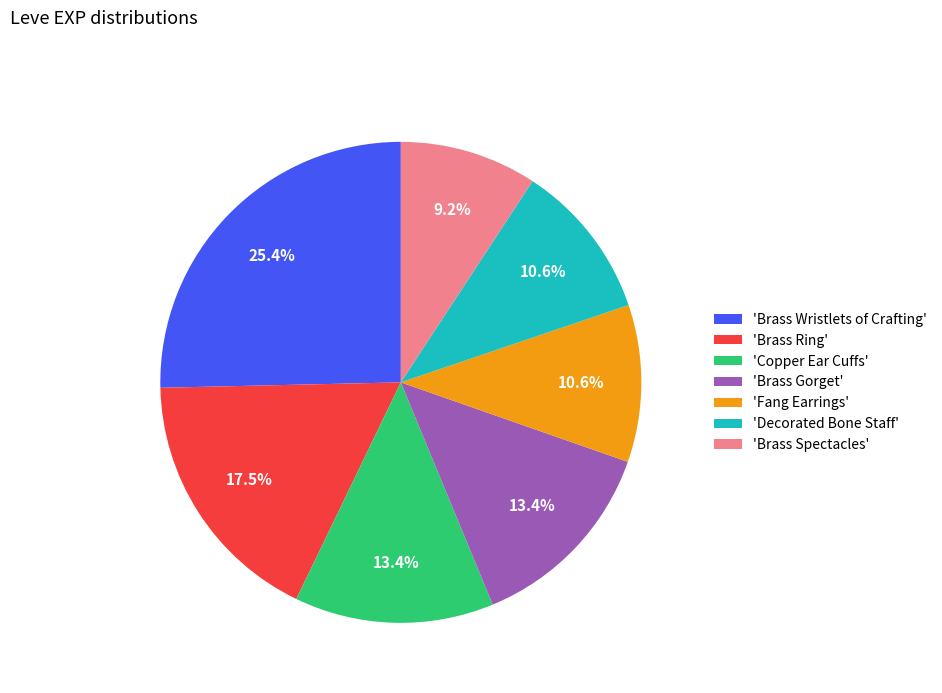

Is the sum of 'Fang Earrings' and 'Brass Spectacles' greater than half?

No